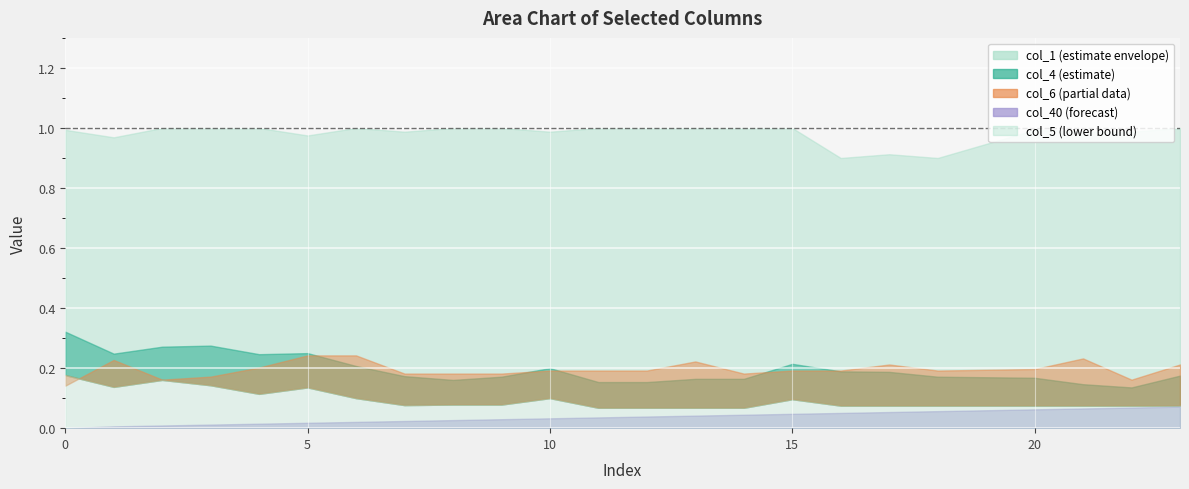

Which series changed the most between 9 and 23?

col_40